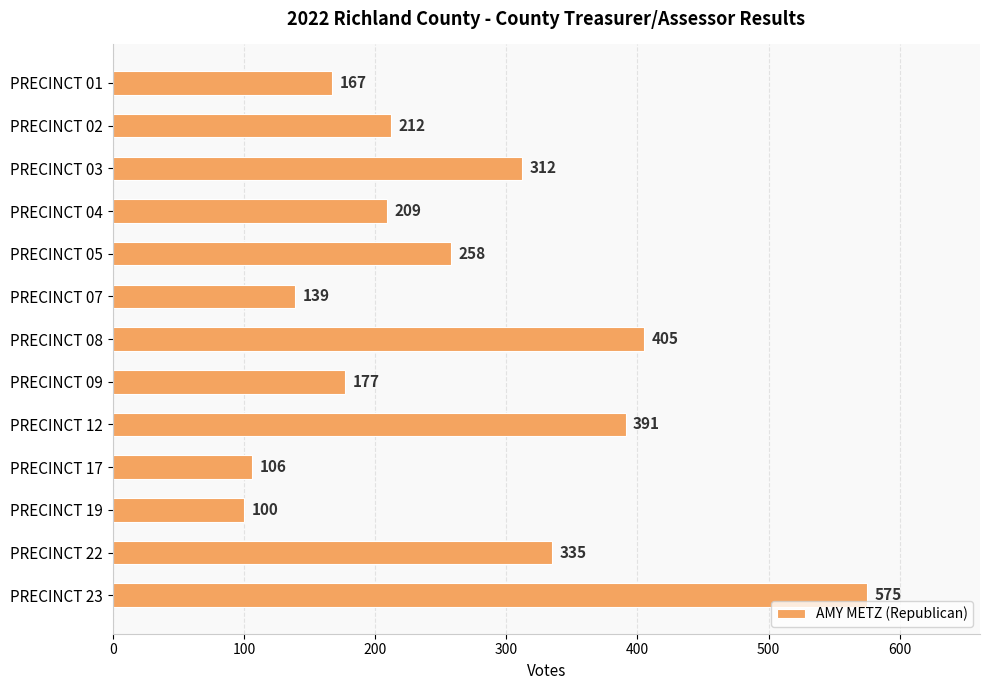

Between PRECINCT 04 and PRECINCT 22, which is larger?

PRECINCT 22